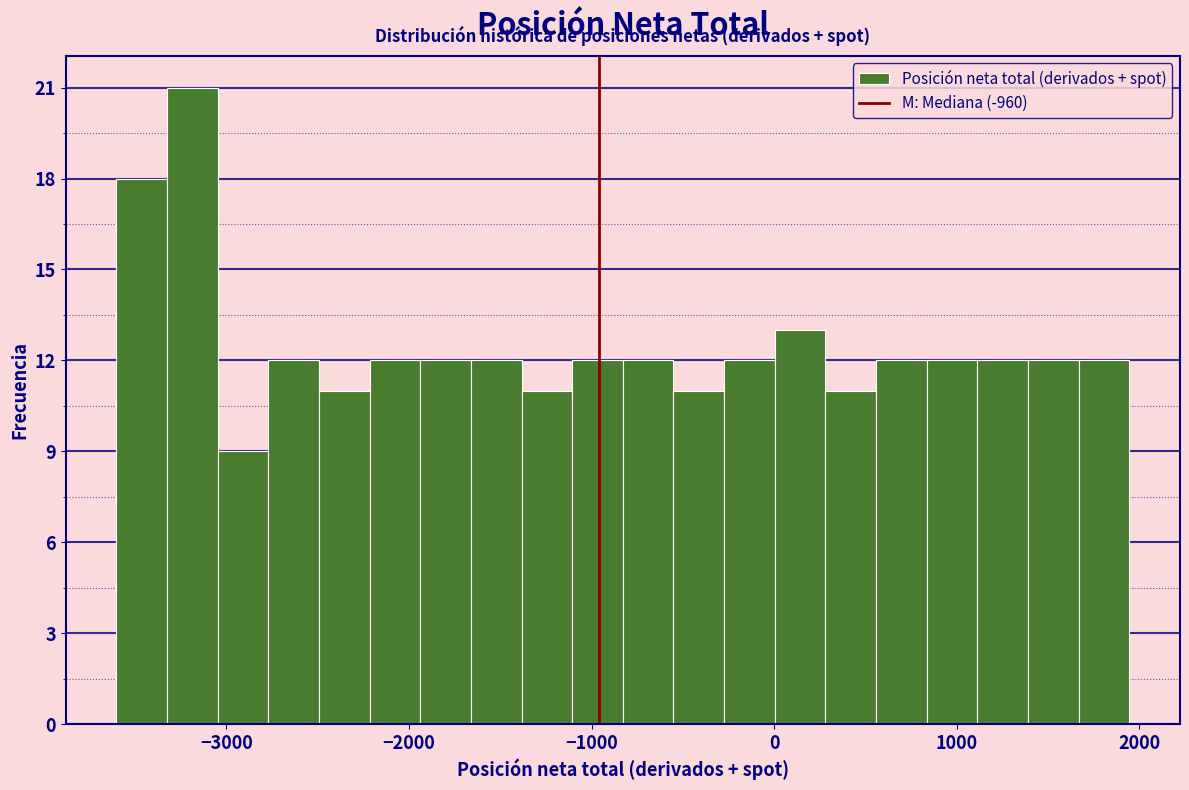

Read against the x-axis, roughly where is the centre of the tallest bar?

-3200